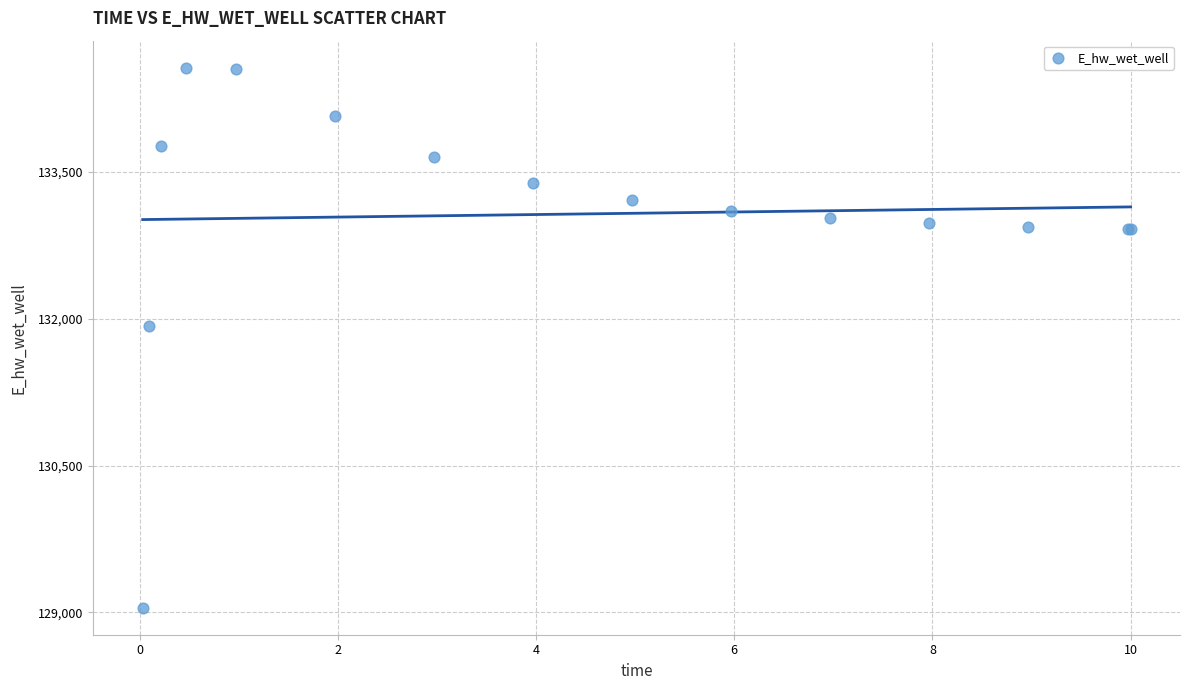

What Y value in the scatter plot is closest to 131806?

131926.3